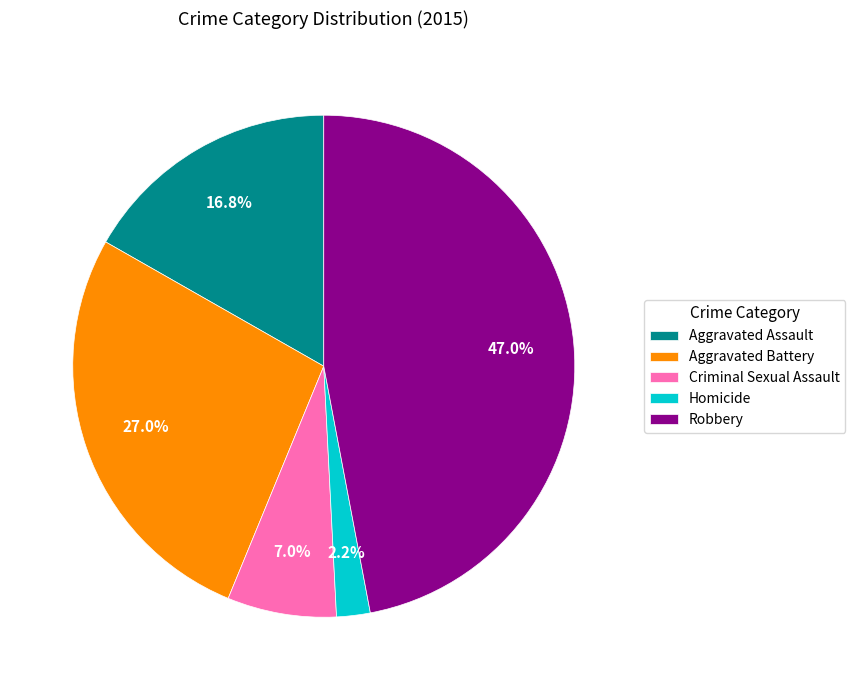

How many segments does this pie chart have?

5